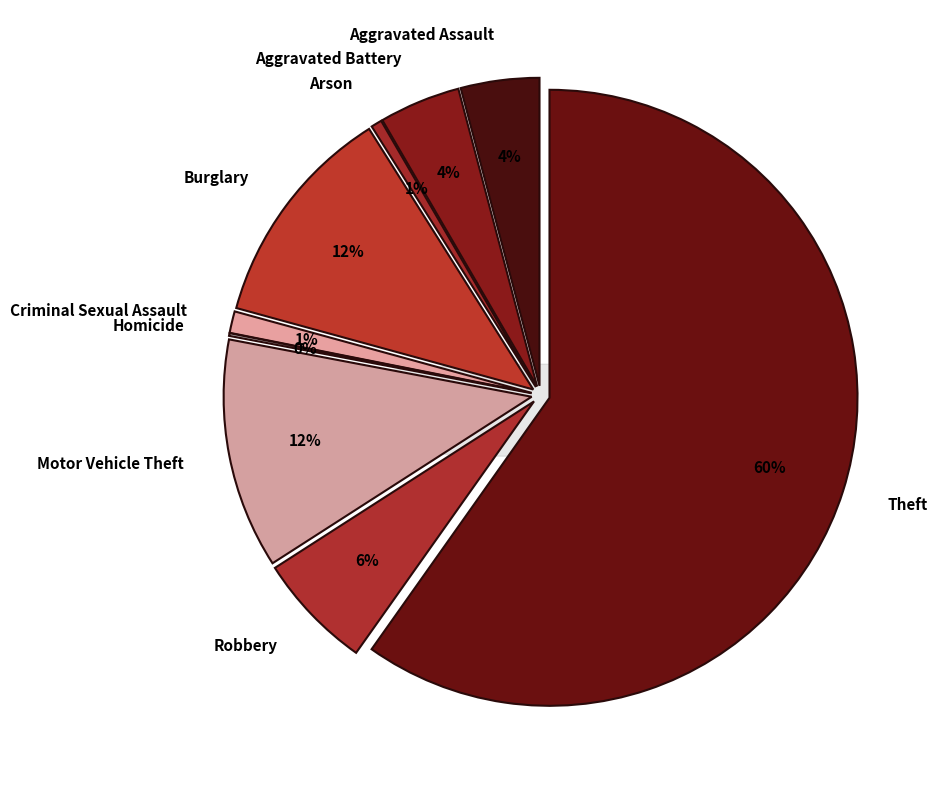

How many slices are in this pie chart?

9